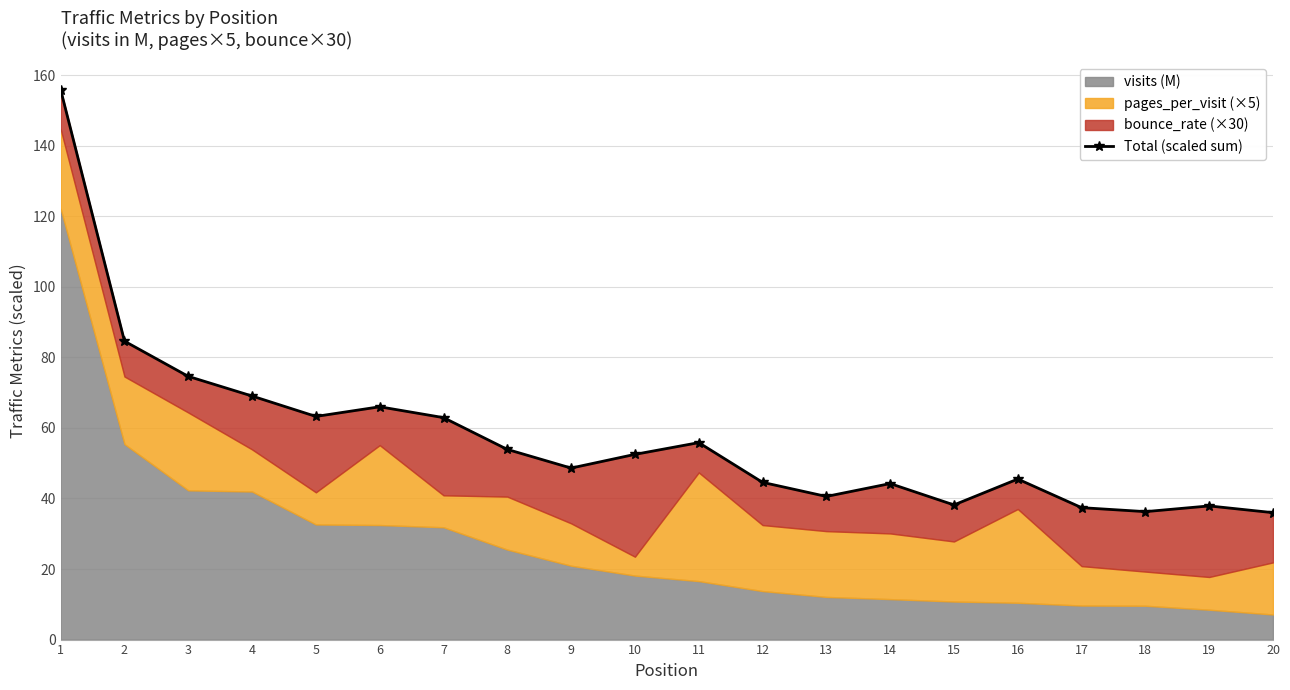

Rank the categories by value from lowest to highest.

20, 18, 17, 19, 15, 13, 14, 12, 16, 9, 10, 8, 11, 7, 5, 6, 4, 3, 2, 1